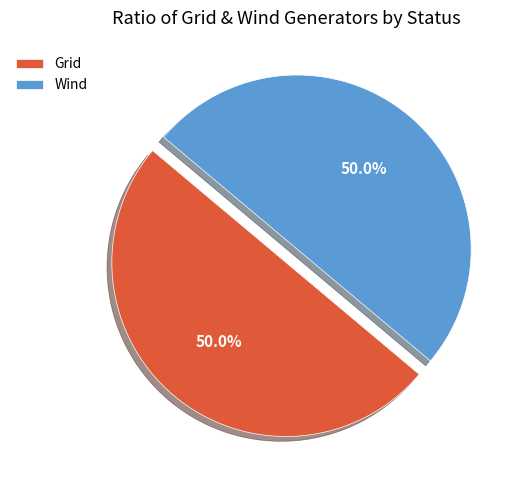

Combined, what portion of the pie is Grid and Wind?

100.0%